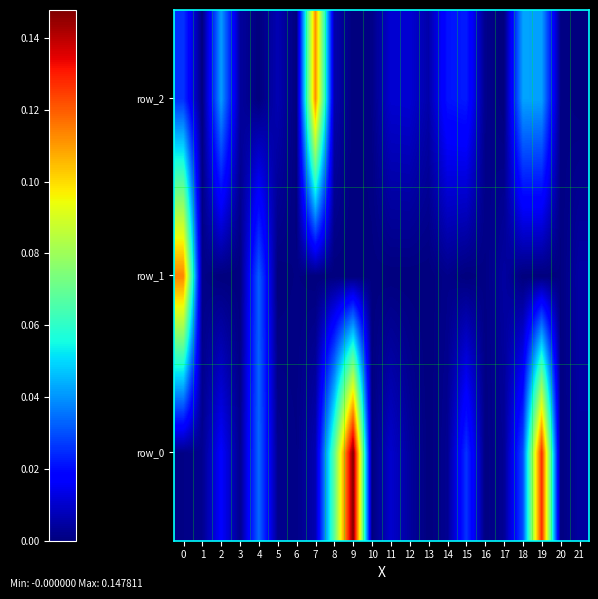

What is the sum of all row_1 values?

0.2